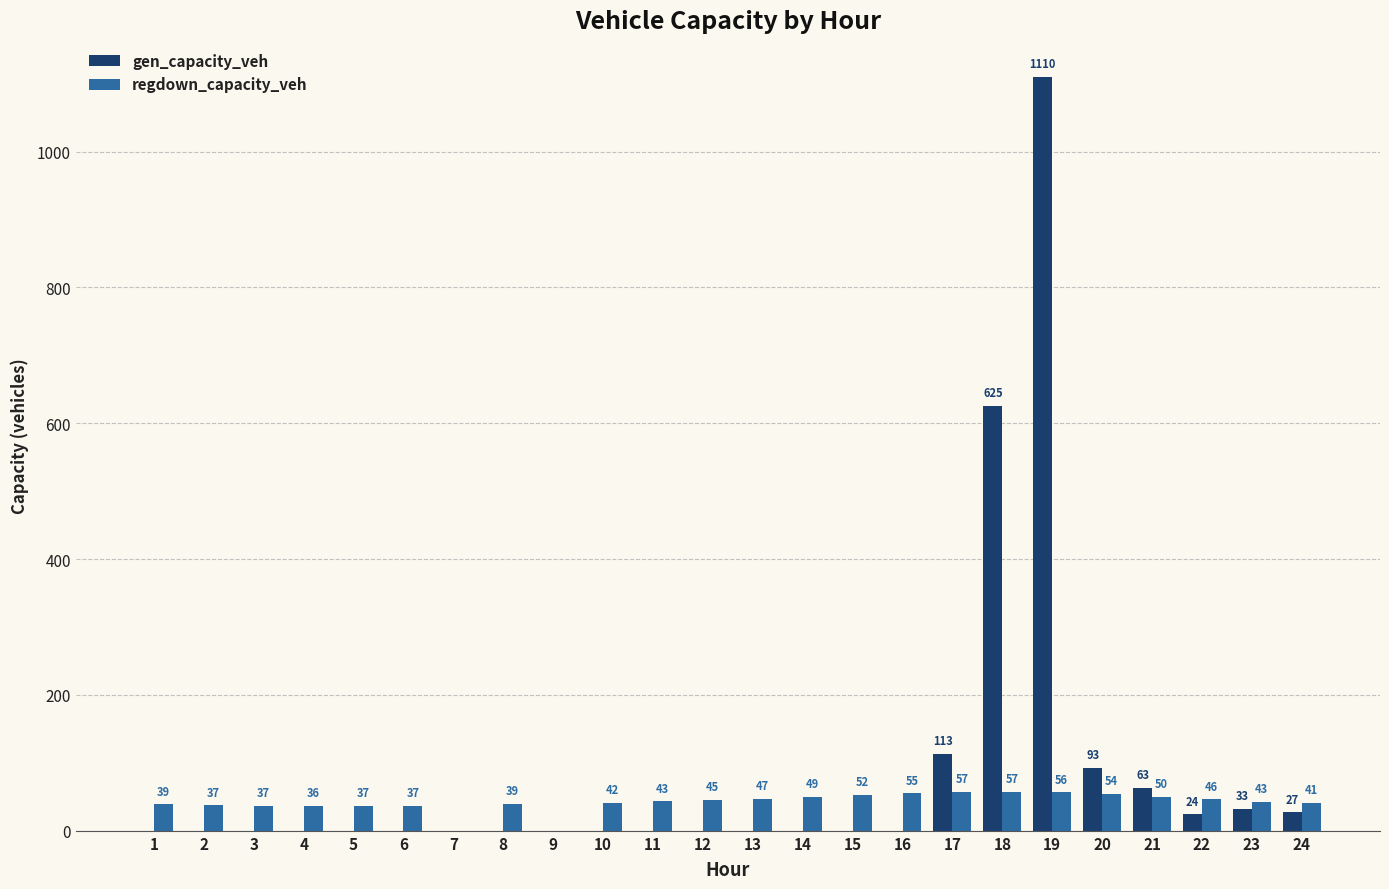

Between 1 and 12, which series saw the biggest shift?

regdown_capacity_veh